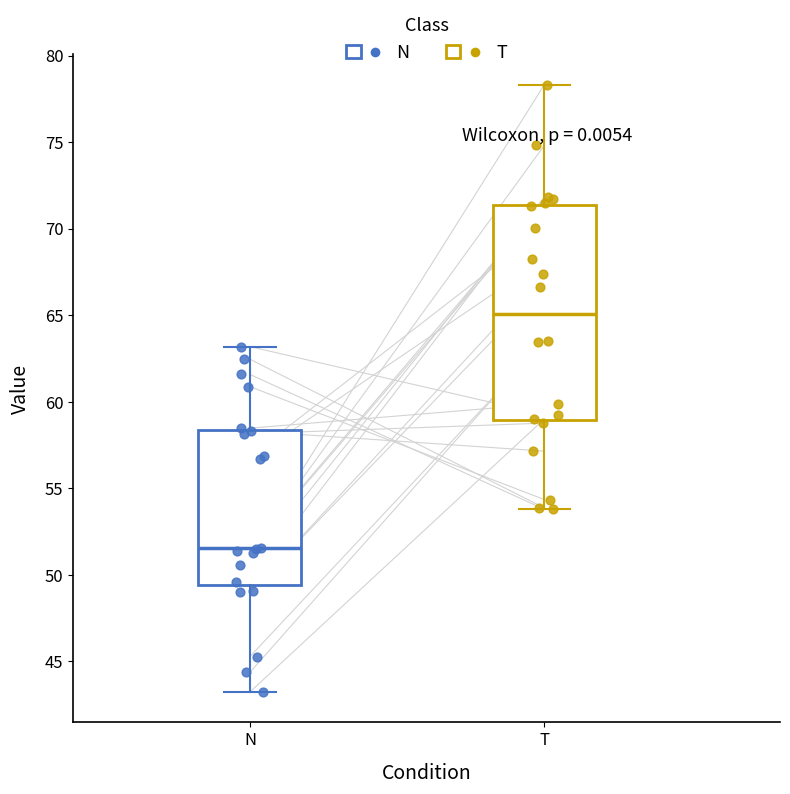

Which box has the lowest median line?

N